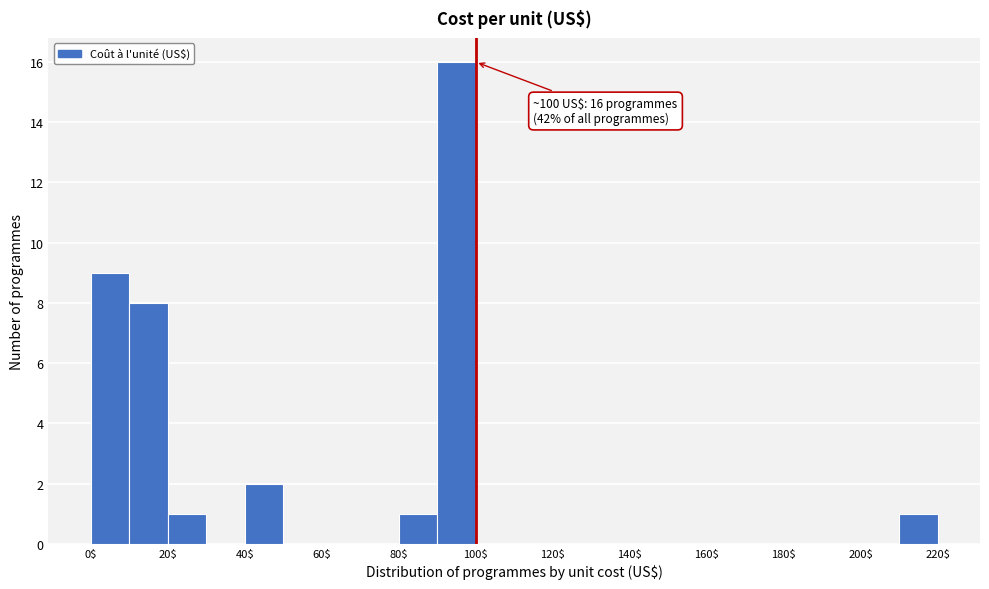

Which range on the x-axis has the tallest bar?

90 to 100